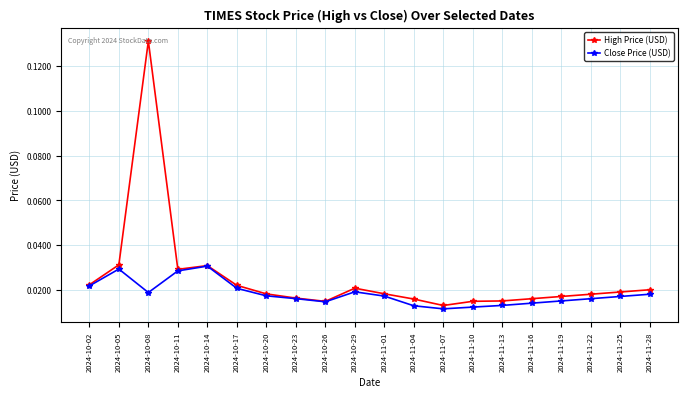

What position from the left is 2024-11-19?

17